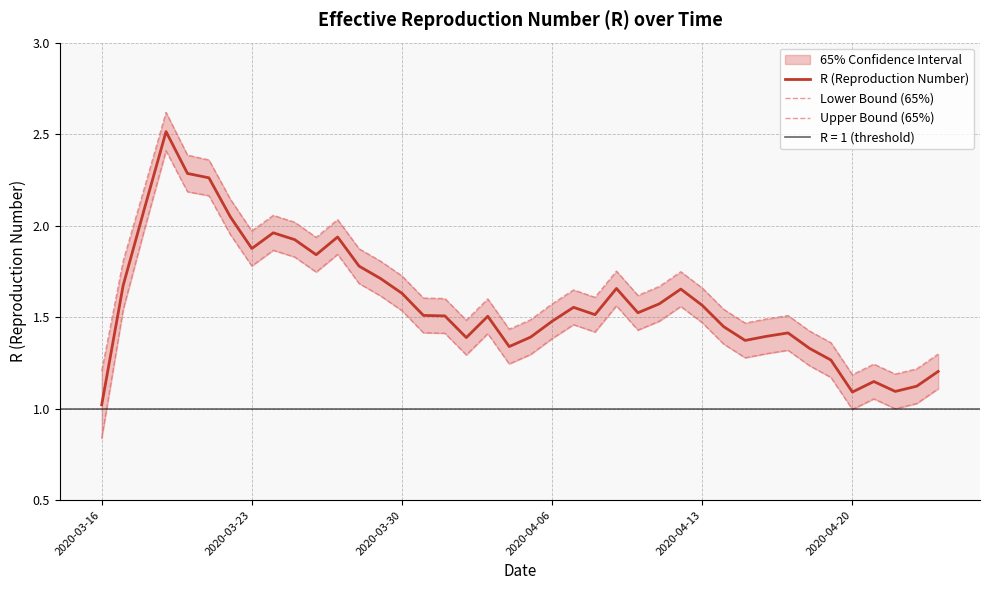

The value of R (Reproduction Number) at 2020-03-16 is 0.4. True or false?

False